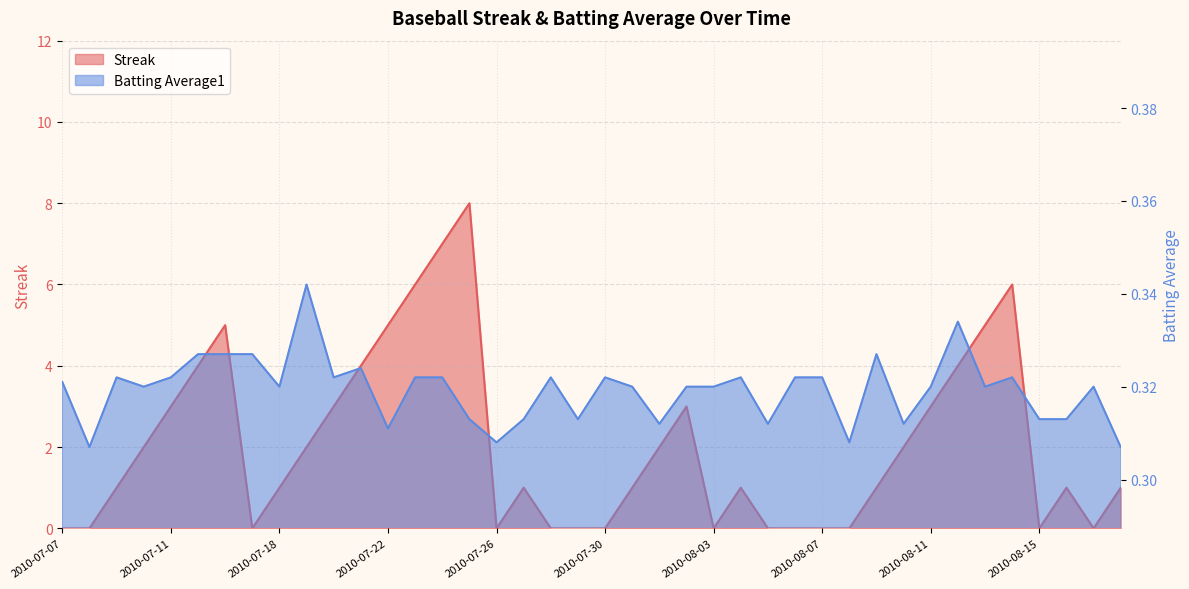

Which series has the widest spread of values?

Streak